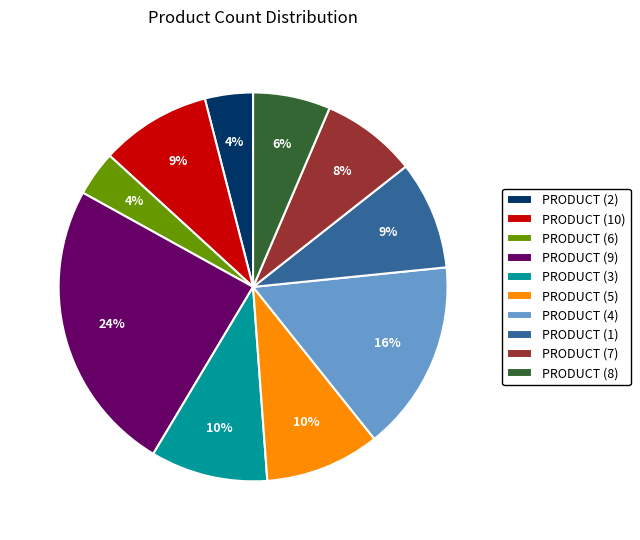

Which slice is the largest?

PRODUCT (9)